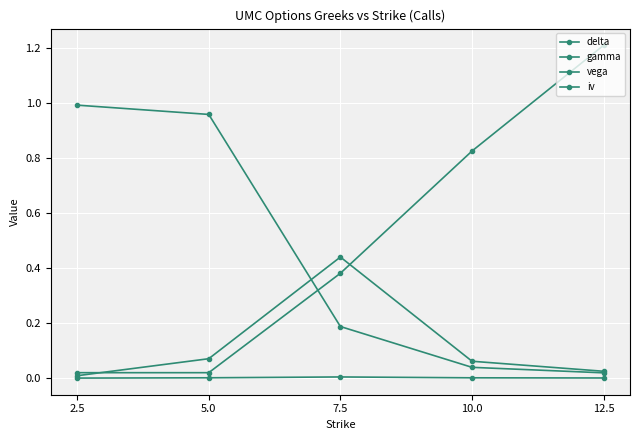

Rank the series at 5.0 from lowest to highest value.

vega, iv, gamma, delta